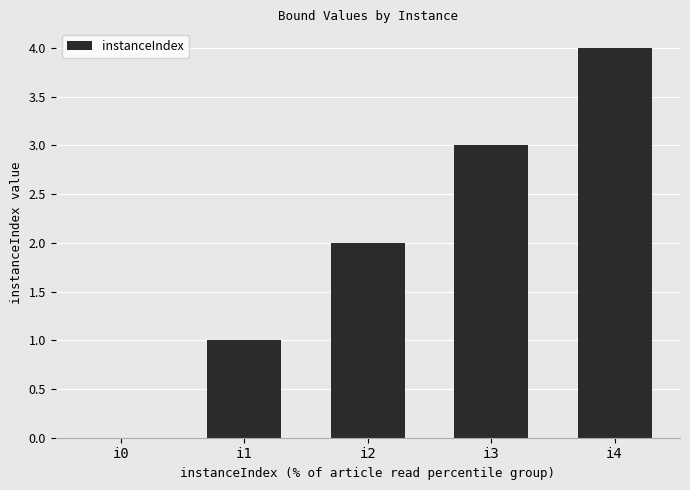

How many values are between 1 and 3?

3